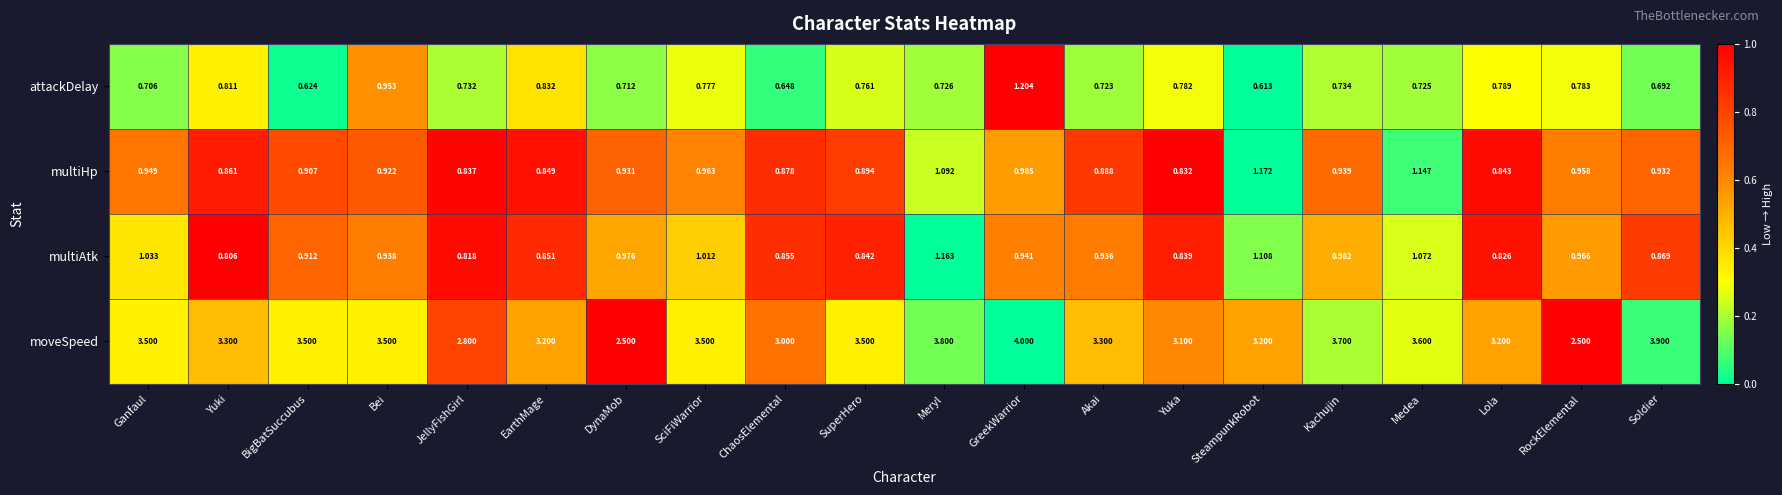

Rank the categories by attackDelay value from highest to lowest.

GreekWarrior, Bei, EarthMage, Yuki, Lola, RockElemental, Yuka, SciFiWarrior, SuperHero, Kachujin, JellyFishGirl, Meryl, Medea, Akai, DynaMob, Ganfaul, Soldier, ChaosElemental, BigBatSuccubus, SteampunkRobot